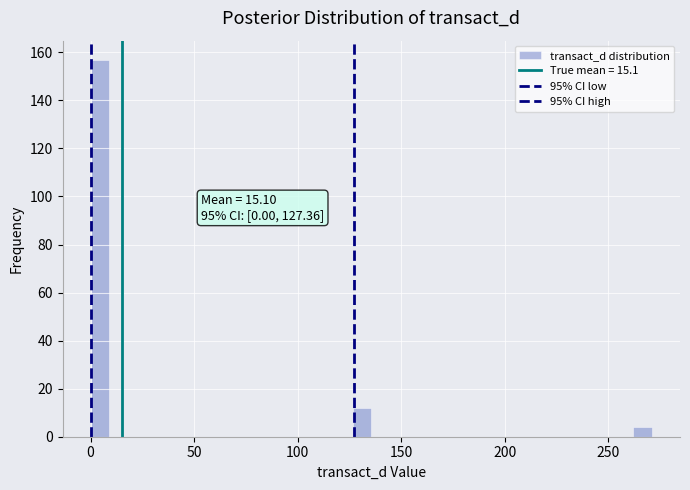

Around what value on the x-axis is the tallest bar? Give the approximate position of its centre, as read against the axis.

5